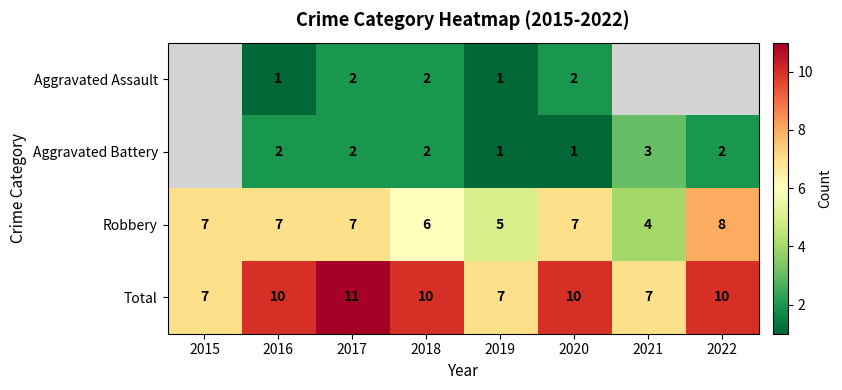

Rank the series at 2020 from highest to lowest value.

Total, Robbery, Aggravated Assault, Aggravated Battery